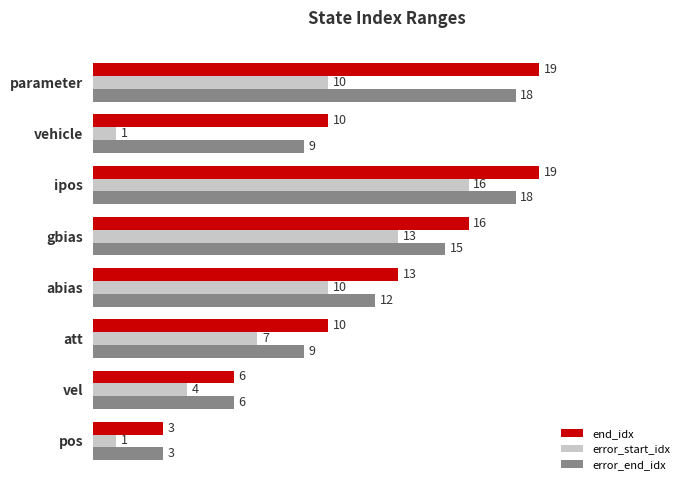

Between ipos and parameter, which series saw the biggest shift?

error_start_idx